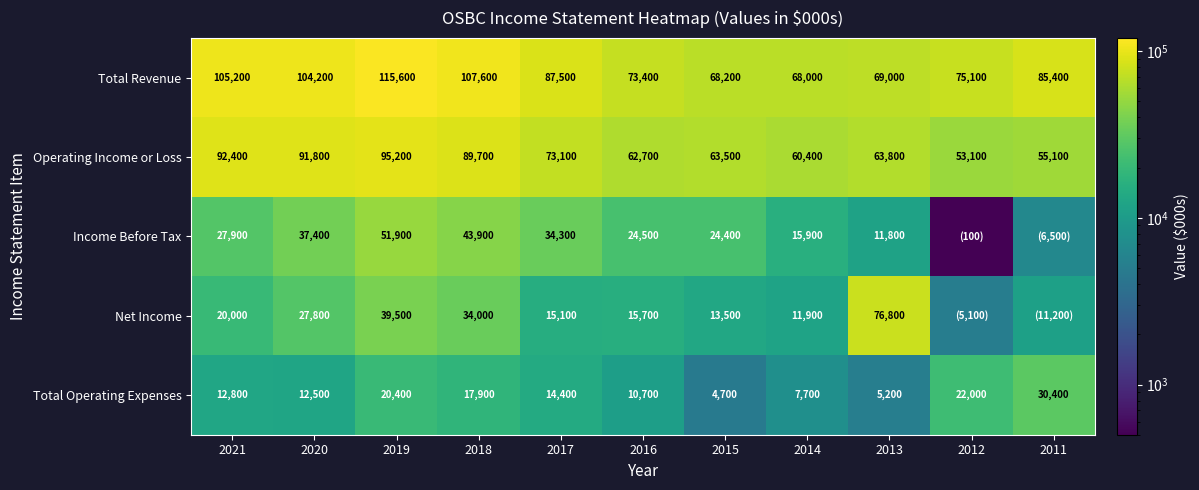

At which category does the chart reach its minimum across all series?

2012